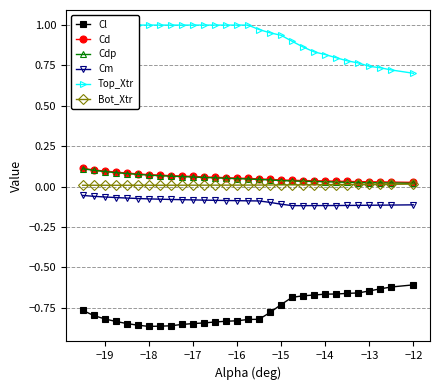

True or false: Cd has more than 2 points higher than both neighbors.

False